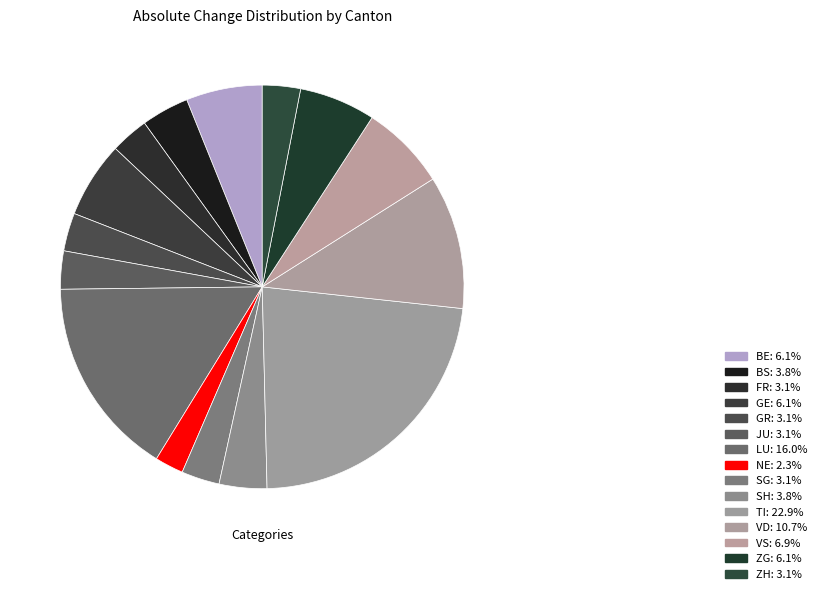

How many segments does this pie chart have?

15